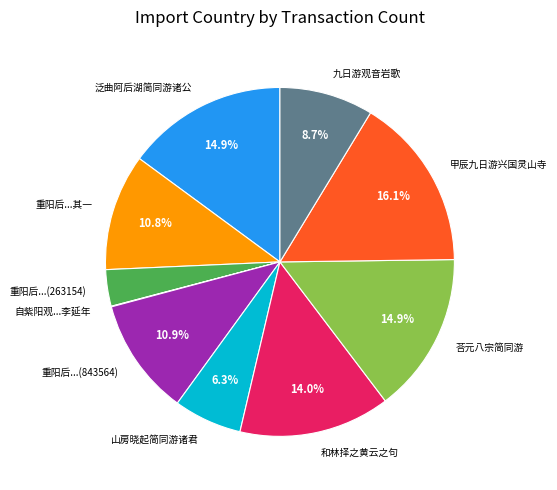

What is the ratio of the value at 山房晓起简同游诸君 to the value at 甲辰九日游兴国灵山寺?

0.4